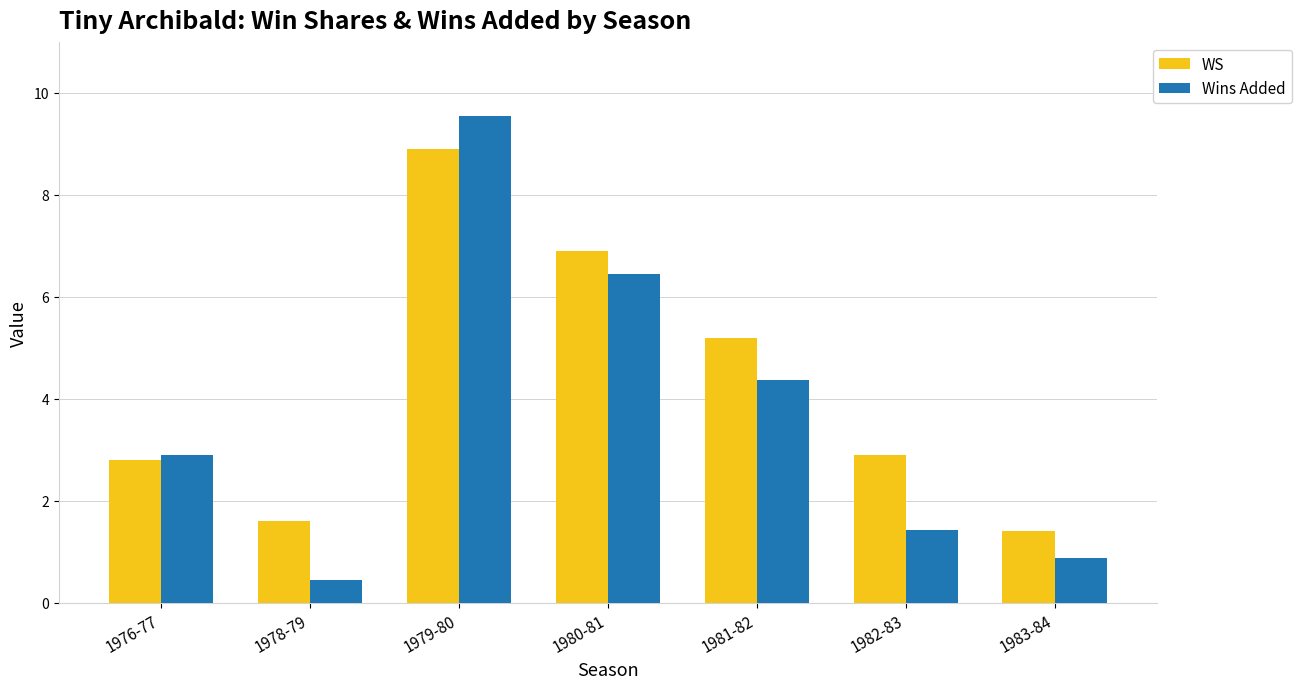

At how many categories does at least one series exceed 4?

3